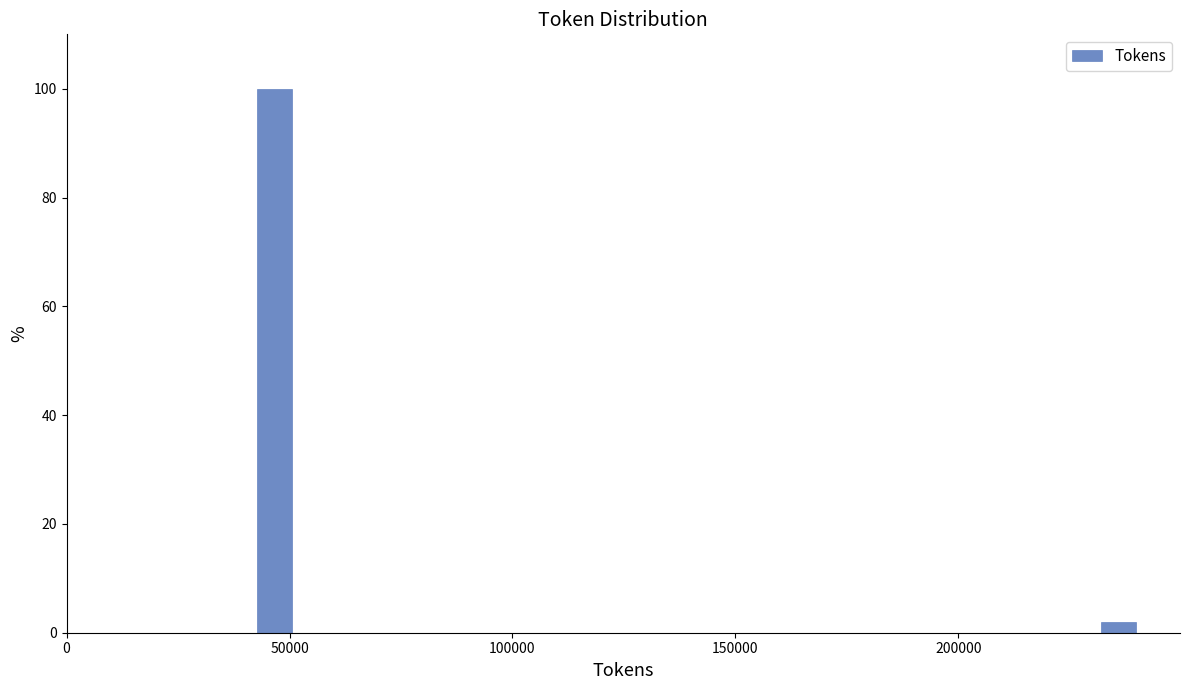

Read against the x-axis, roughly where is the centre of the tallest bar?

45000